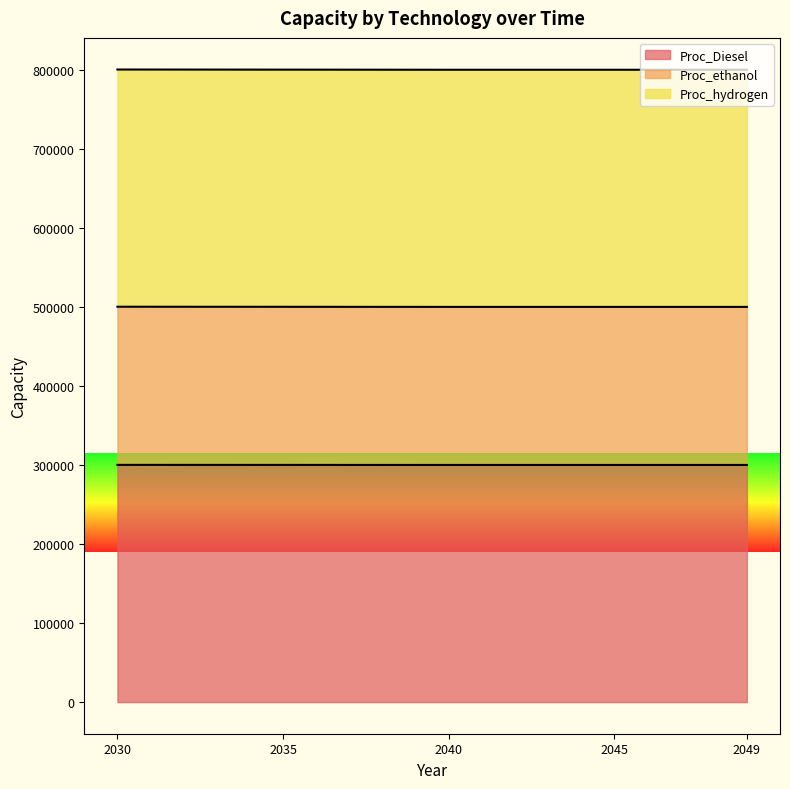

Where is Proc_ethanol nearest to the value 500150?

2035